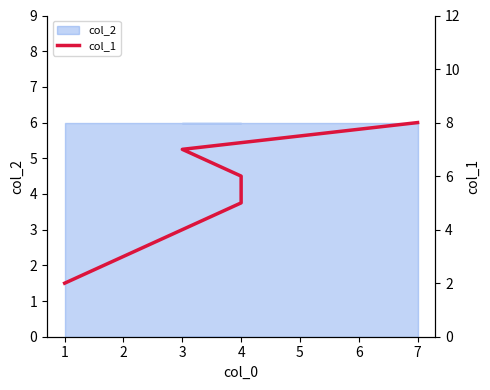

What is the greatest value displayed?

8